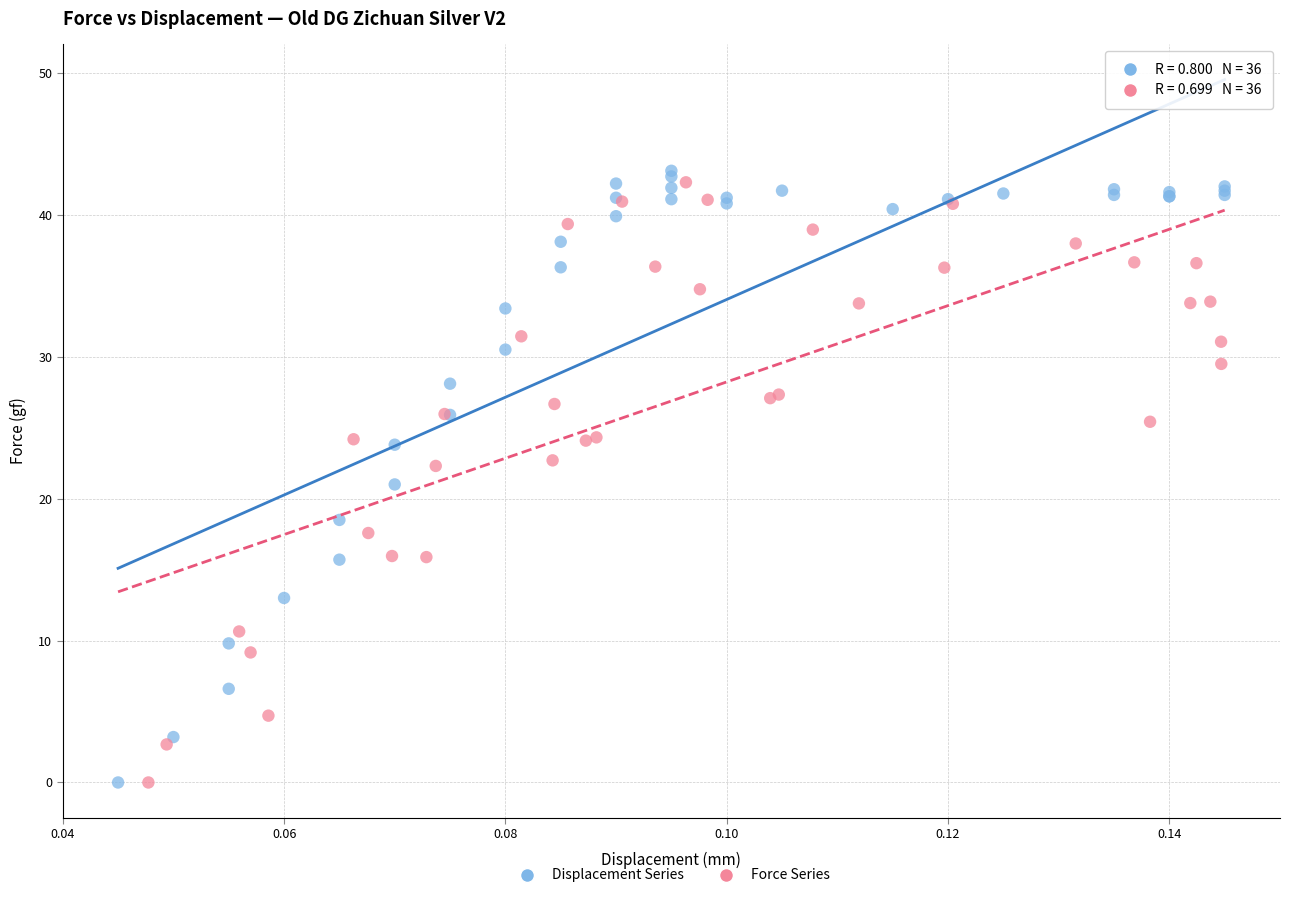

Which series has the widest spread of Y values?

Displacement Series